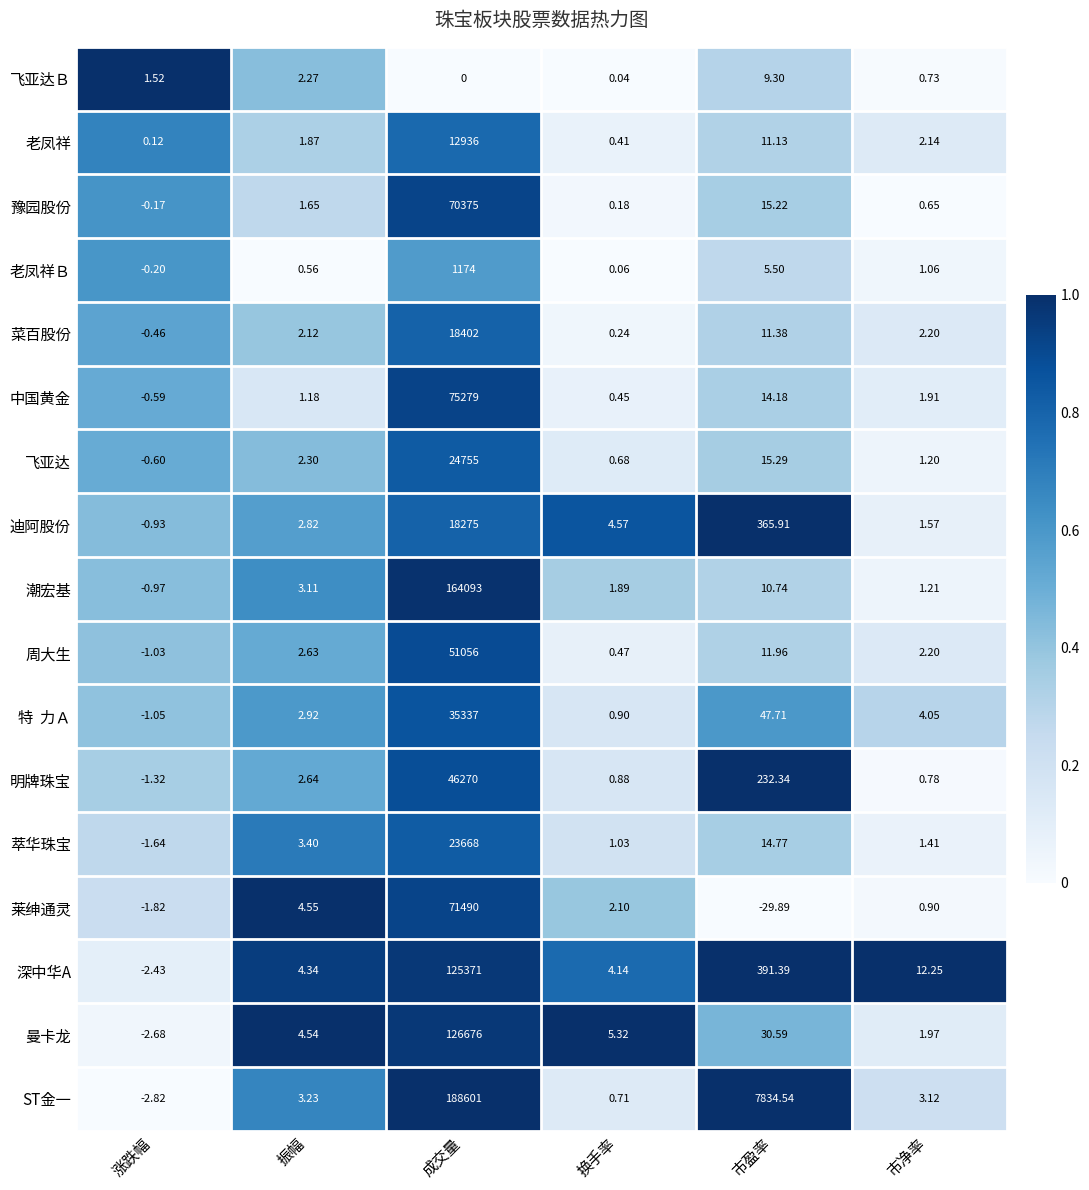

List the labels in order of 菜百股份 value, smallest first.

涨跌幅, 换手率, 振幅, 市净率, 市盈率, 成交量